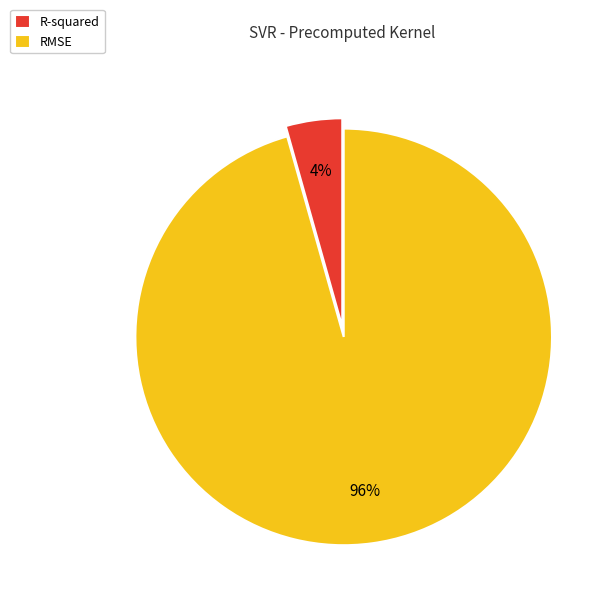

How many segments does this pie chart have?

2